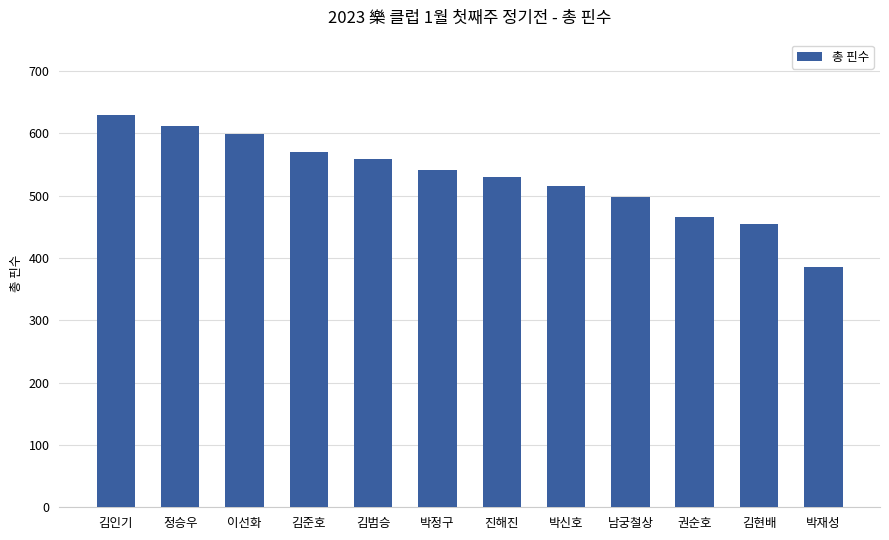

Reading left to right, extract all data points from this chart.

629	612	598	570	558	541	530	516	497	466	455	385